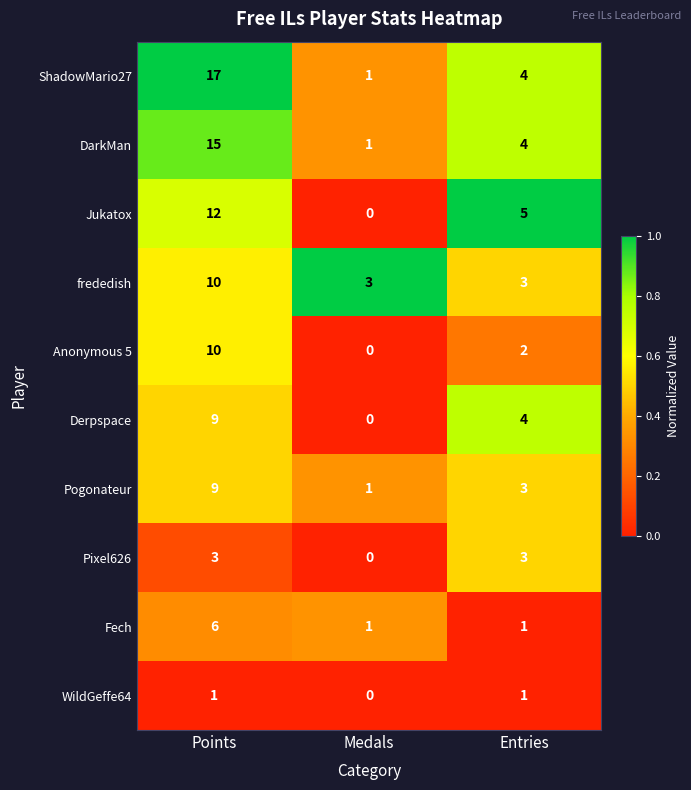

How many data points does each series have?

3